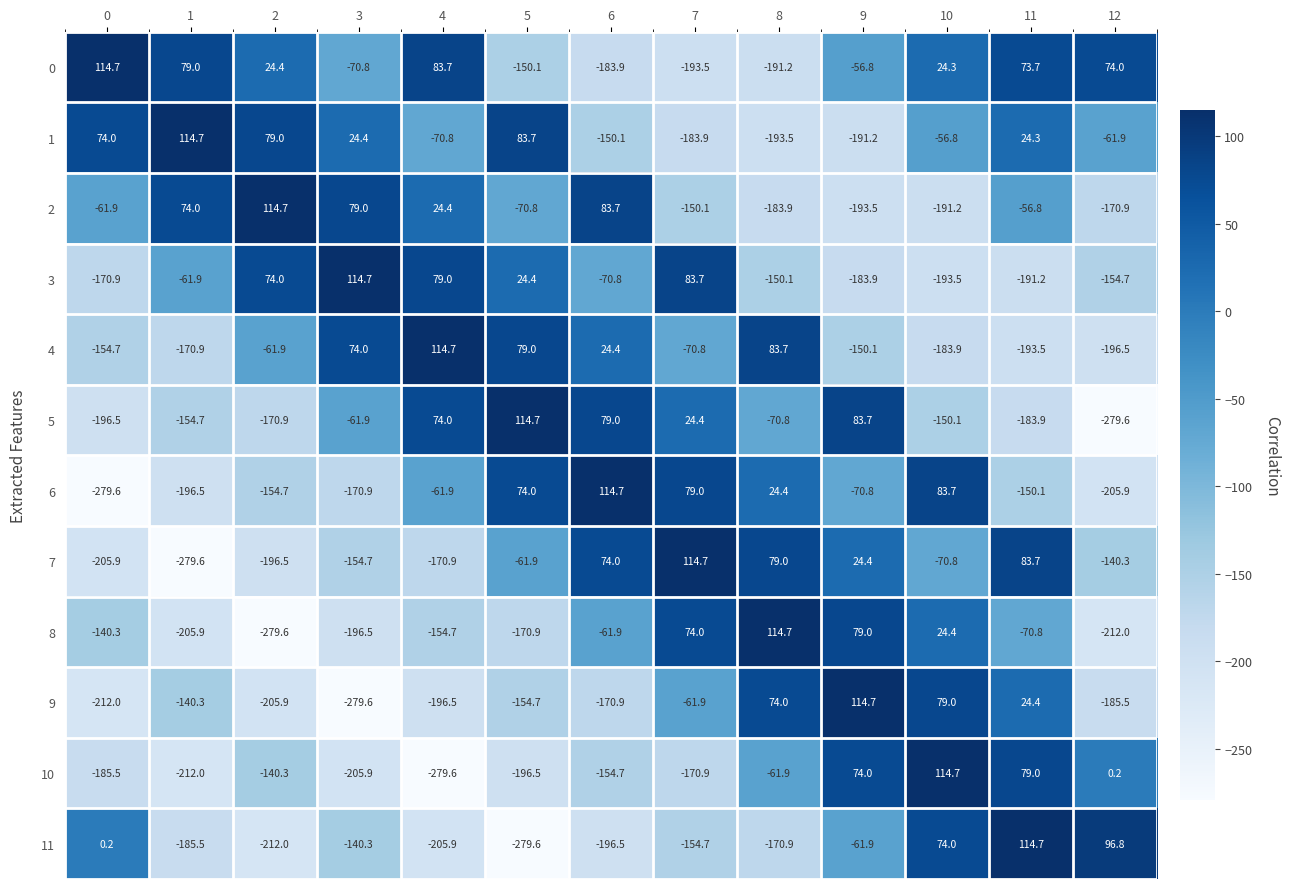

The value of 4 at 11 is -68.4. True or false?

False